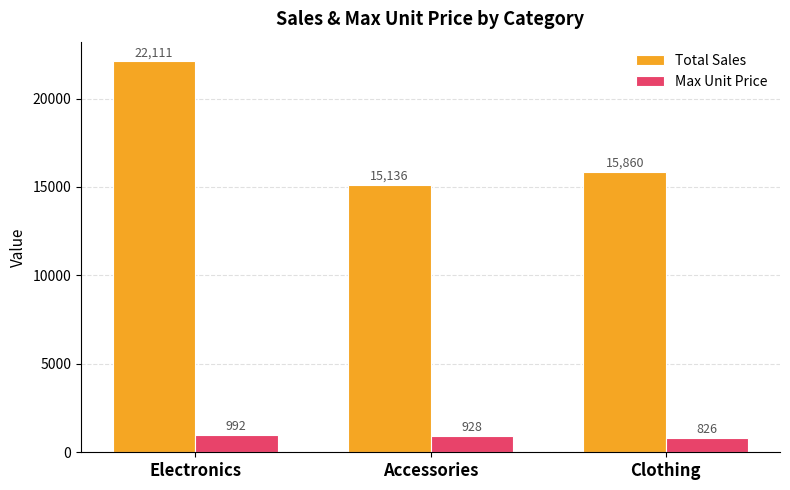

What is the average value of the Max Unit Price series?

915